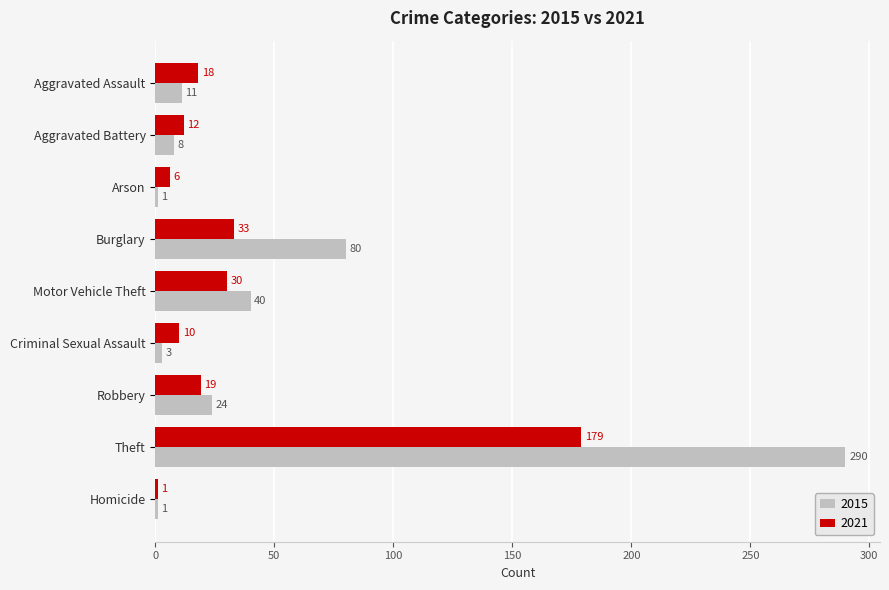

Which series has the largest total across all categories?

2015